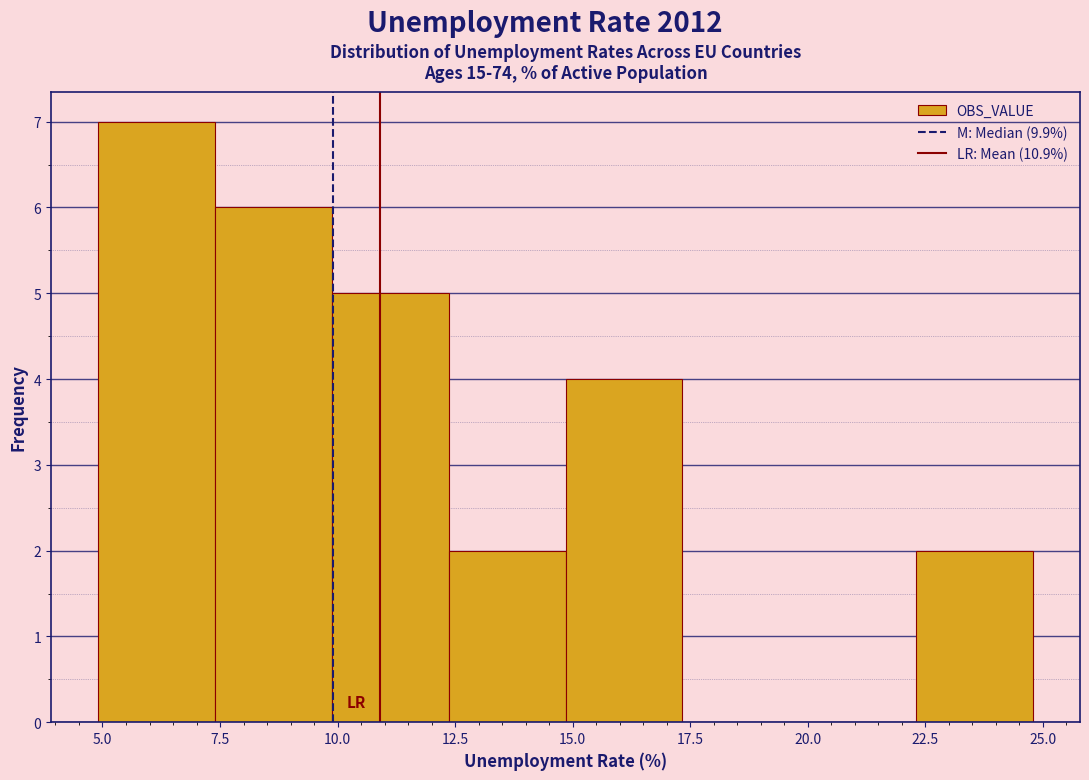

Which range on the x-axis has the tallest bar?

5.0 to 7.5